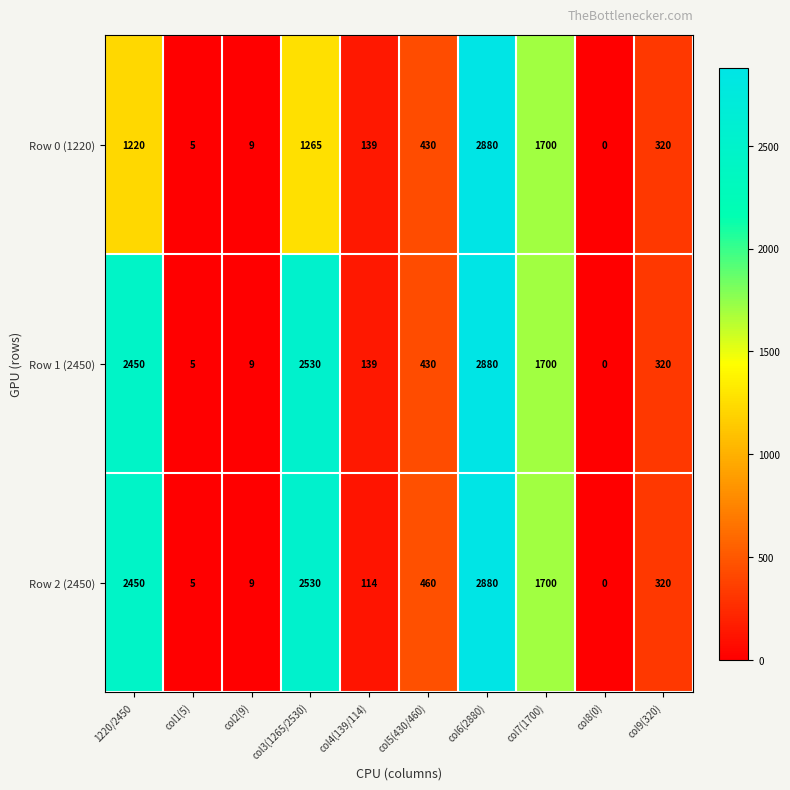

What is the difference between the highest and lowest values at col5(430/460)?

30